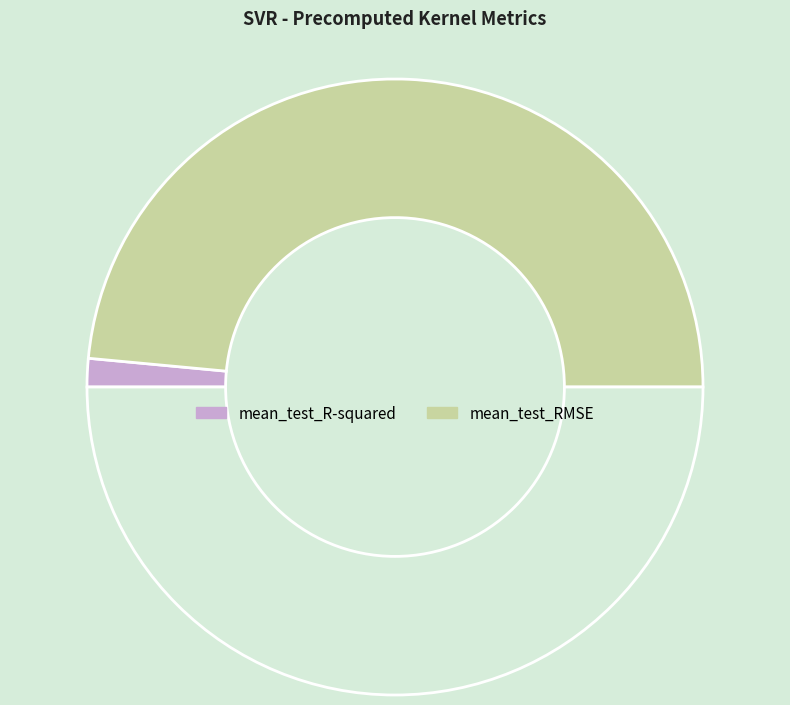

To the nearest percent, what is the average slice percentage?

50%